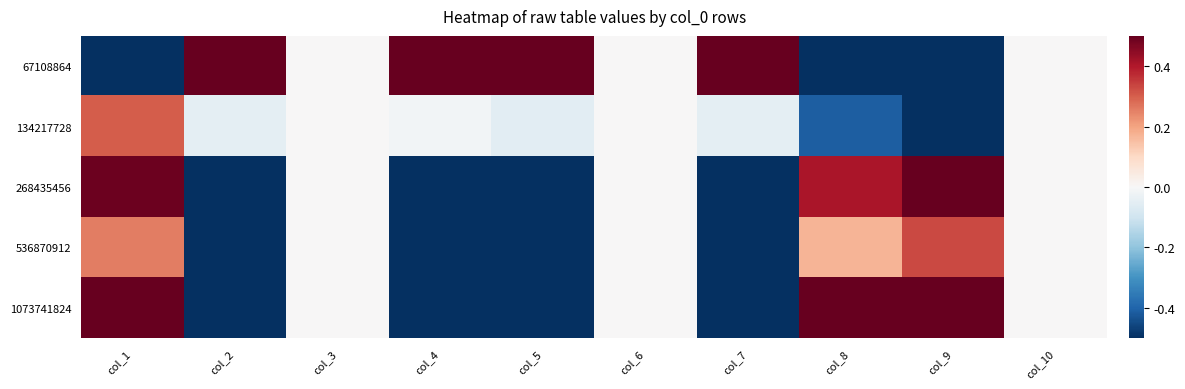

Count the number of categories in the chart.

10